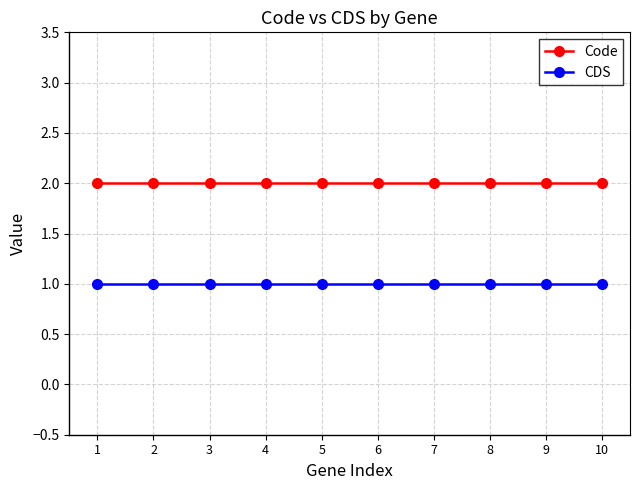

Which series has the largest total across all categories?

Code